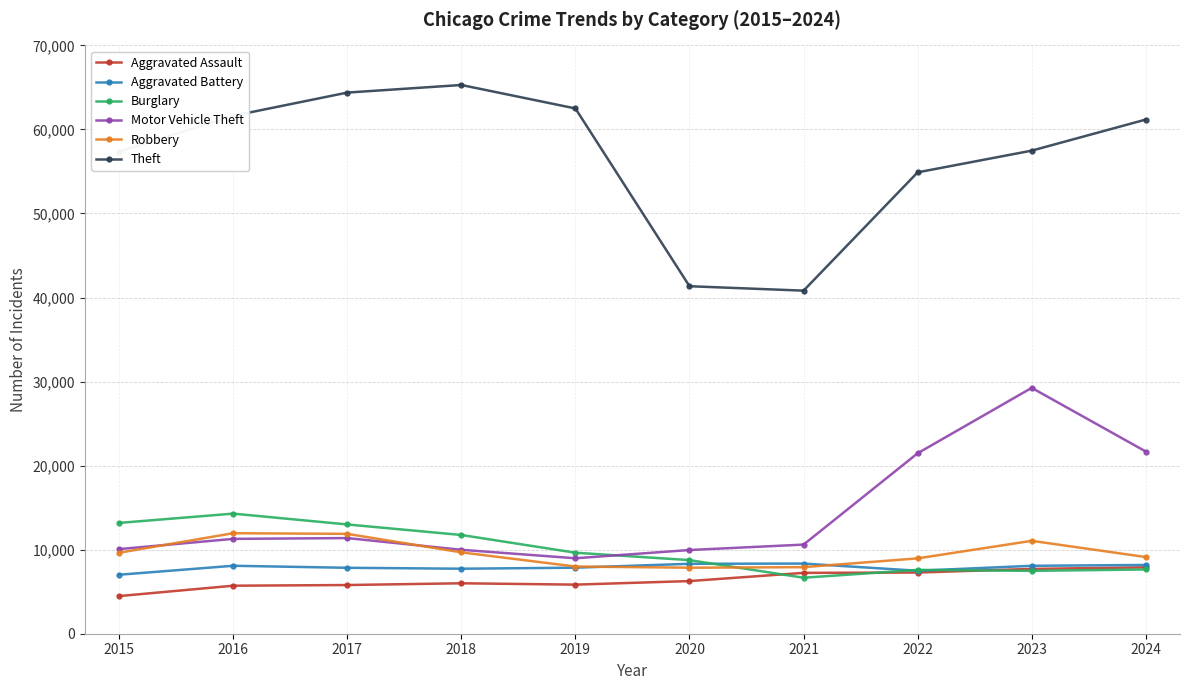

What value does the Aggravated Assault series have at 2016?

5713